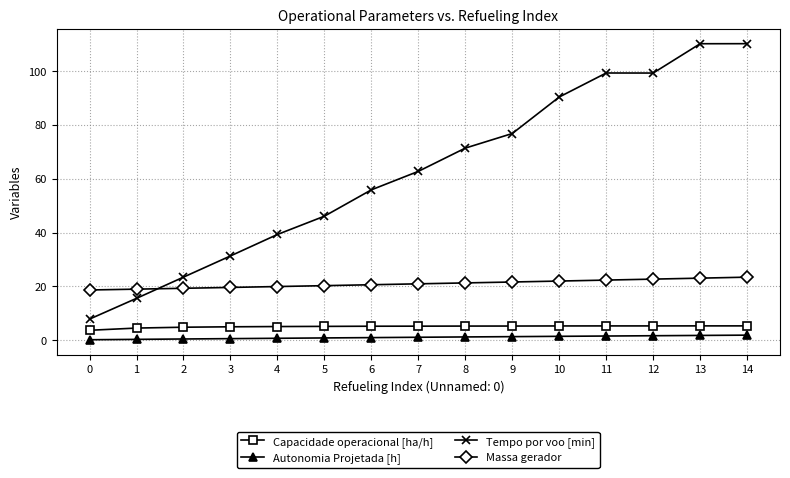

Which series has the largest total across all categories?

Tempo por voo [min]